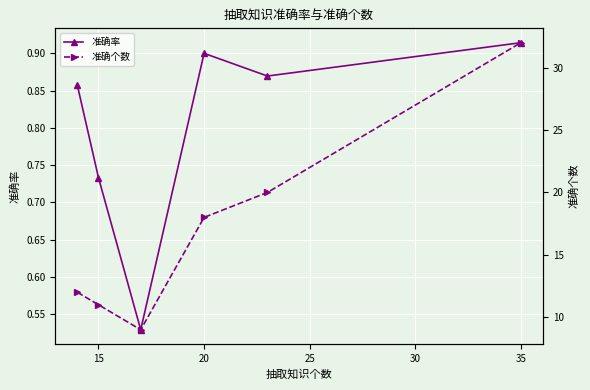

Is this an area chart (filled region under the line)?

No